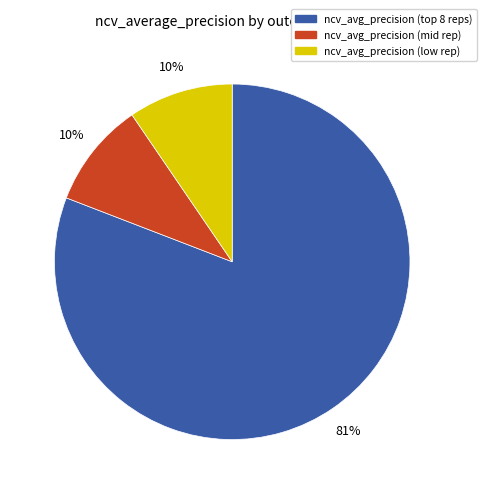

To the nearest percent, what is the average slice percentage?

33%